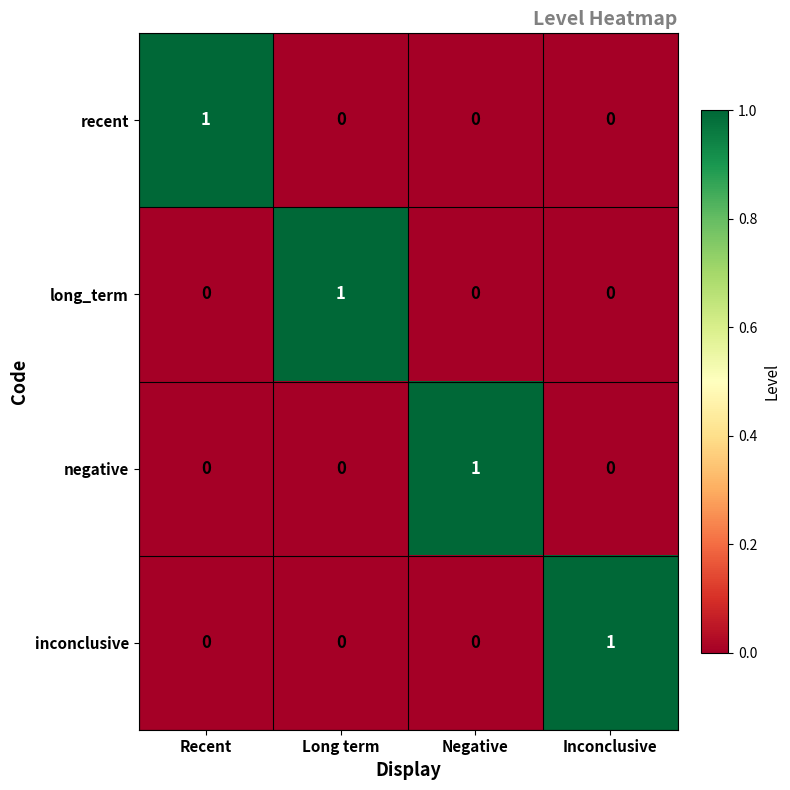

What is the difference between the highest and lowest values at Inconclusive?

1